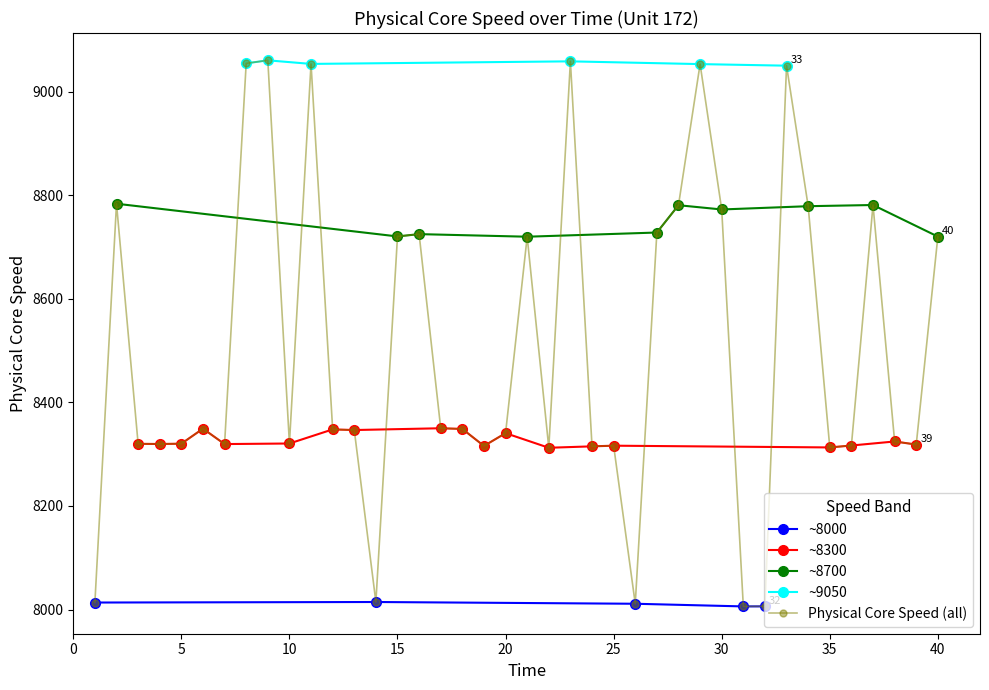

Does the chart display data point markers on the line(s)?

Yes